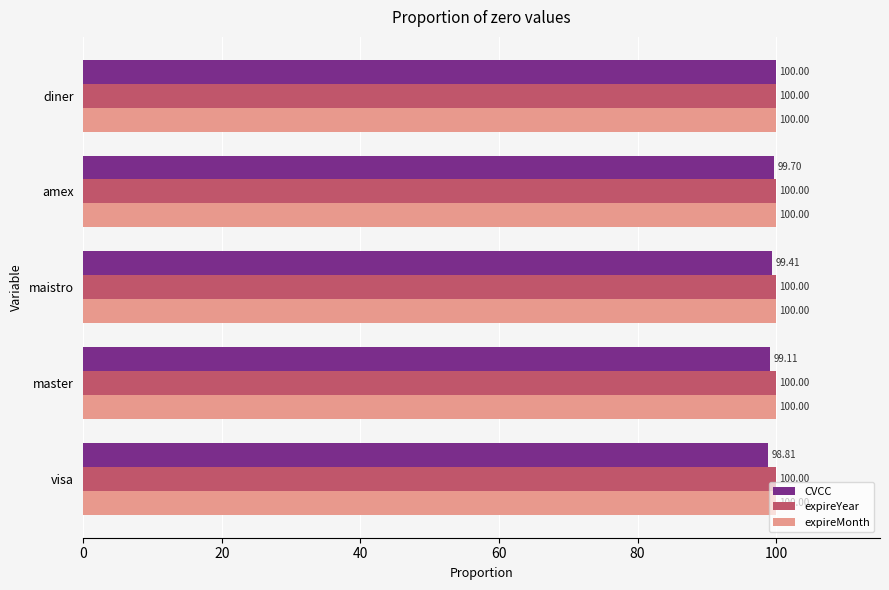

At how many categories does at least one series exceed 99?

5